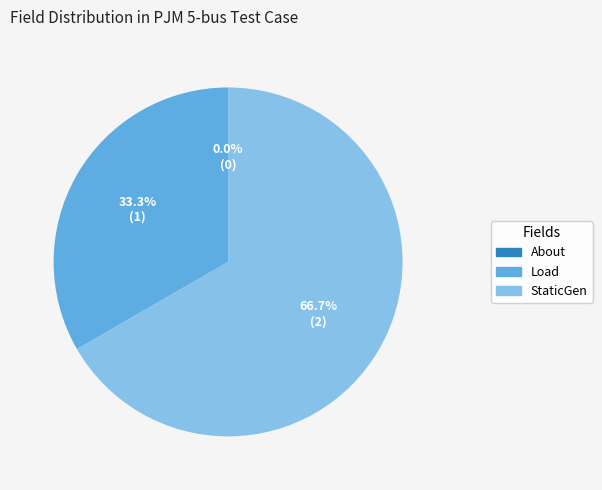

What percentage is the Load slice, to the nearest percent?

33%